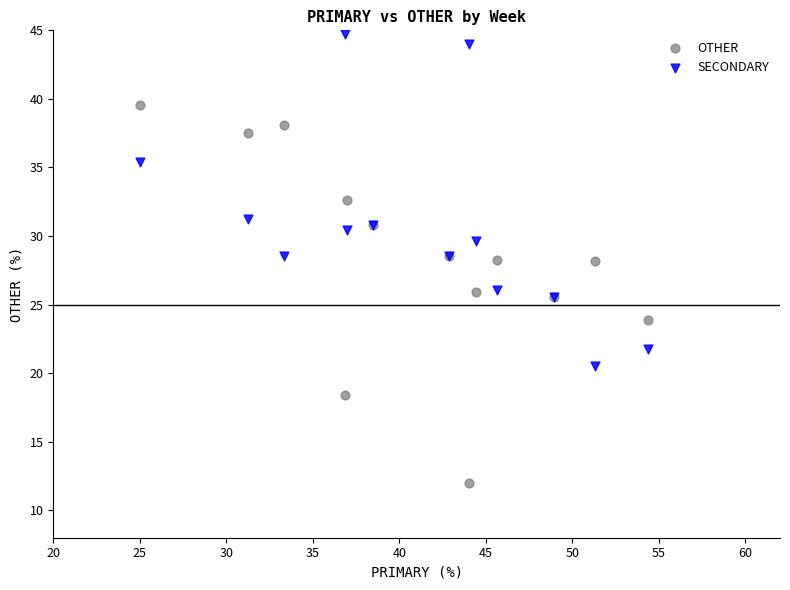

Which series reaches the minimum Y coordinate?

OTHER